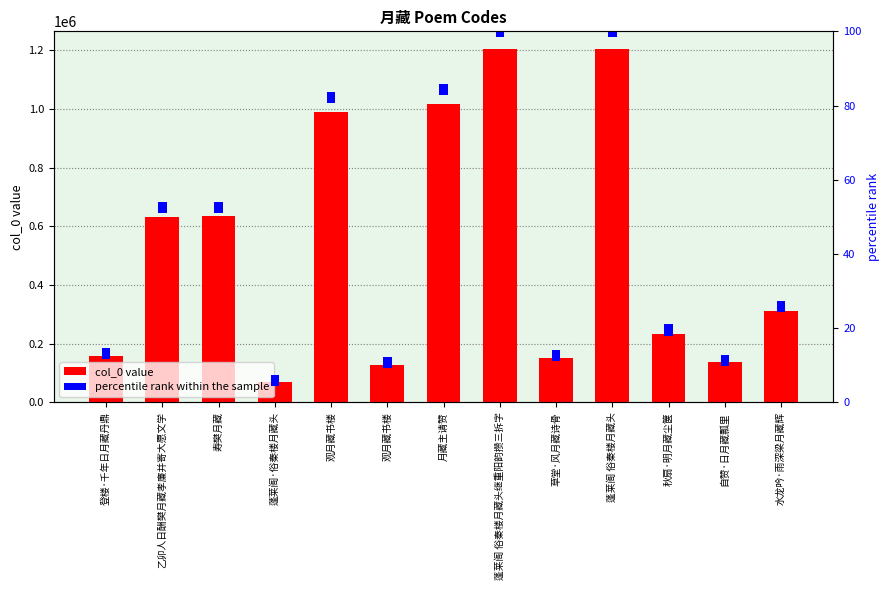

Reading left to right, what are all the values shown in this chart?

col_0: 157612	631205	633448	70106	988636	128326	1015442	1201934	151279	1203572	234638	136384	311342
percentile rank within the sample: 3	3	3	3	3	3	3	3	3	3	3	3	3